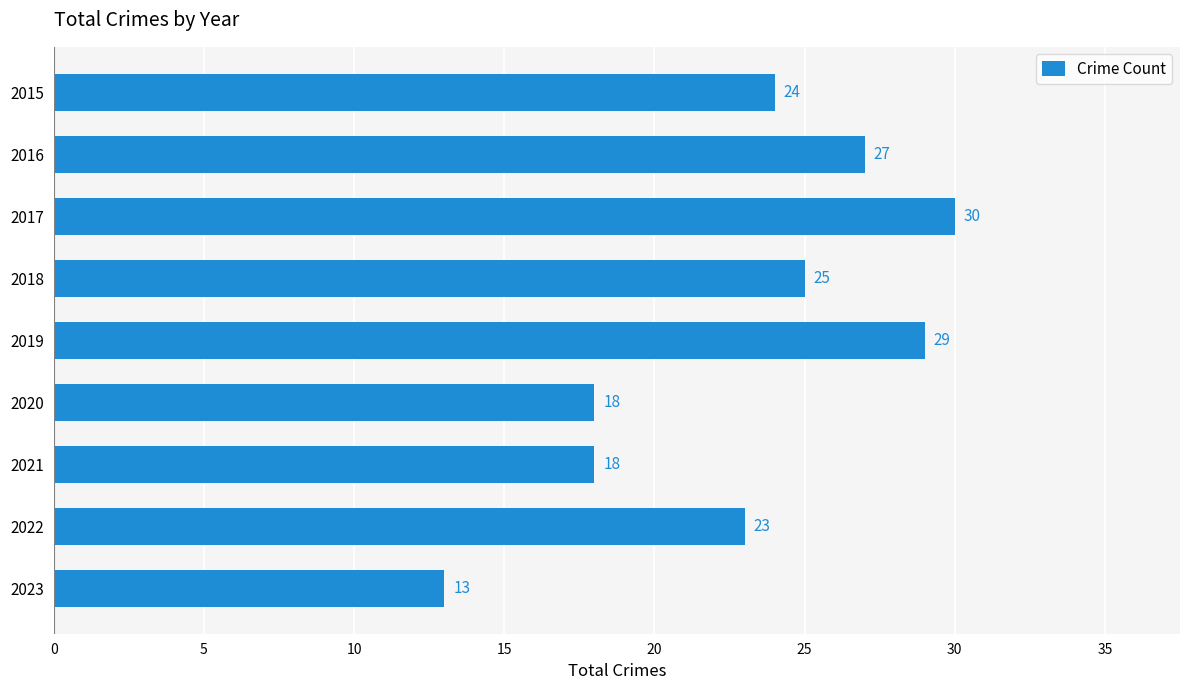

Does the chart contain any negative values?

No